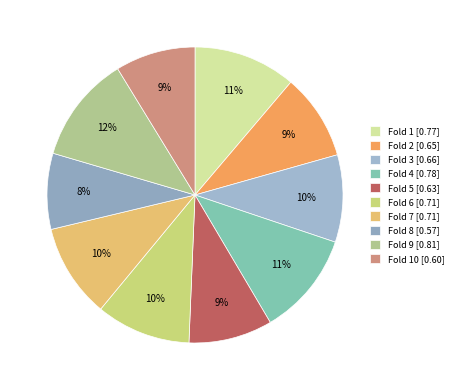

How many slices are in this pie chart?

10